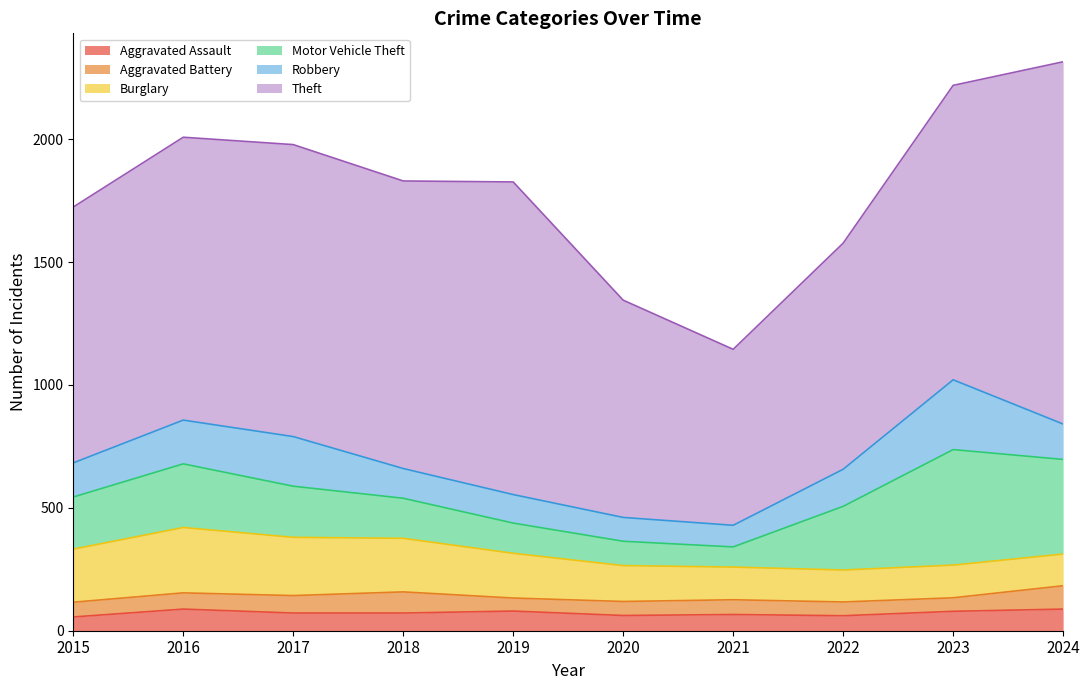

The Motor Vehicle Theft series shows 385 at 2024. True or false?

True